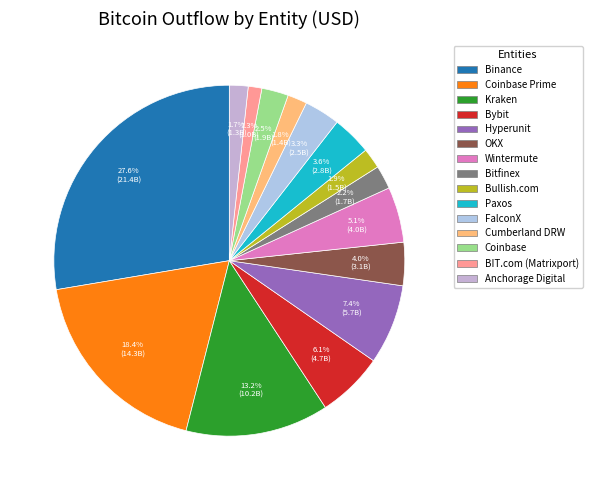

How many segments does this pie chart have?

15